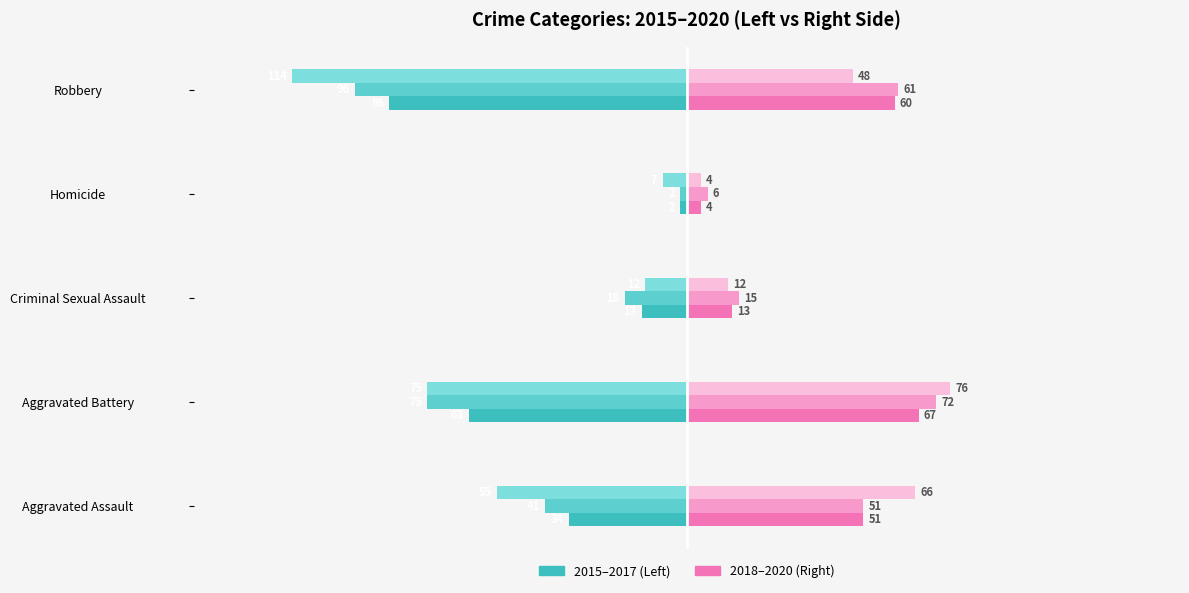

What is the label of the 3rd bar from the left?

Criminal Sexual Assault